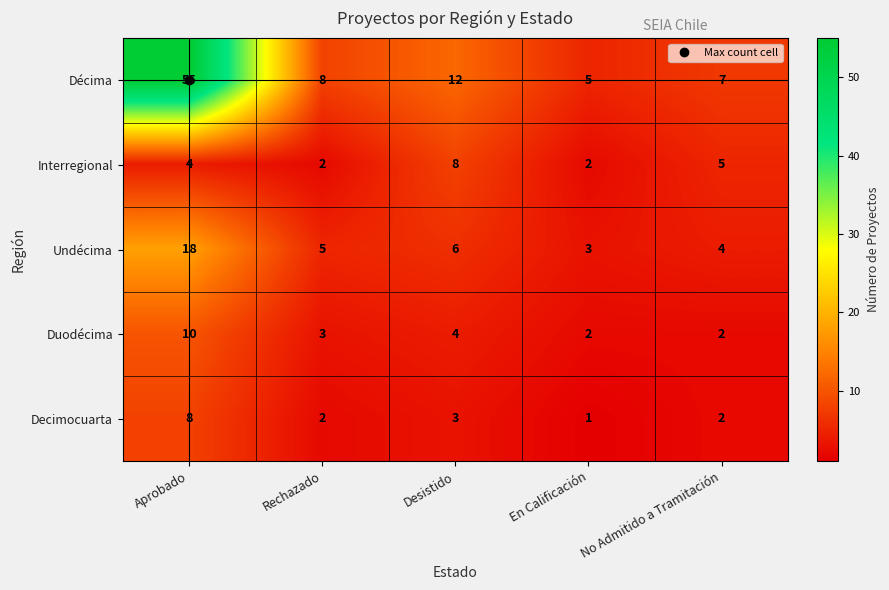

Is it true that Interregional equals 7 at No Admitido a Tramitación?

False